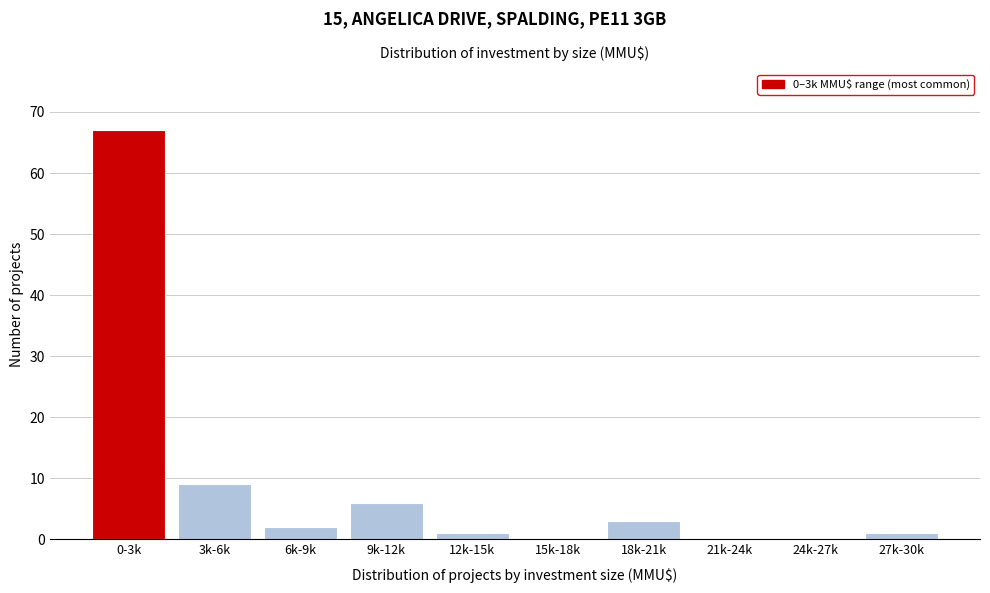

Reading left to right, transcribe all the data shown in this chart.

0-3k=67	3k-6k=9	6k-9k=2	9k-12k=6	12k-15k=1	15k-18k=0	18k-21k=3	21k-24k=0	24k-27k=0	27k-30k=1